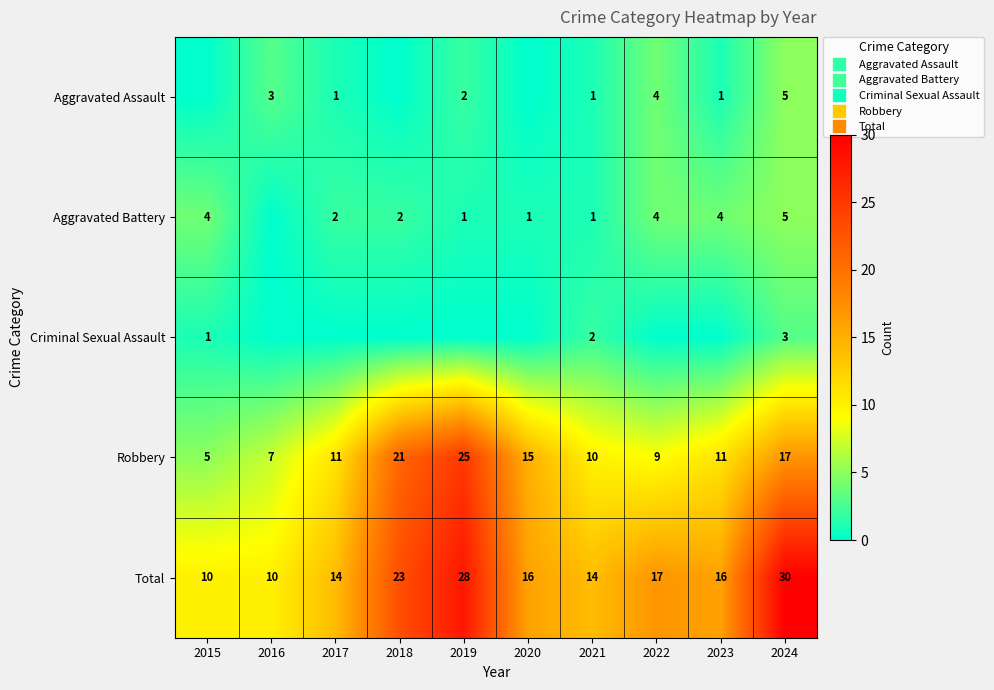

What is the difference between the maximum and minimum values in the Criminal Sexual Assault series?

3